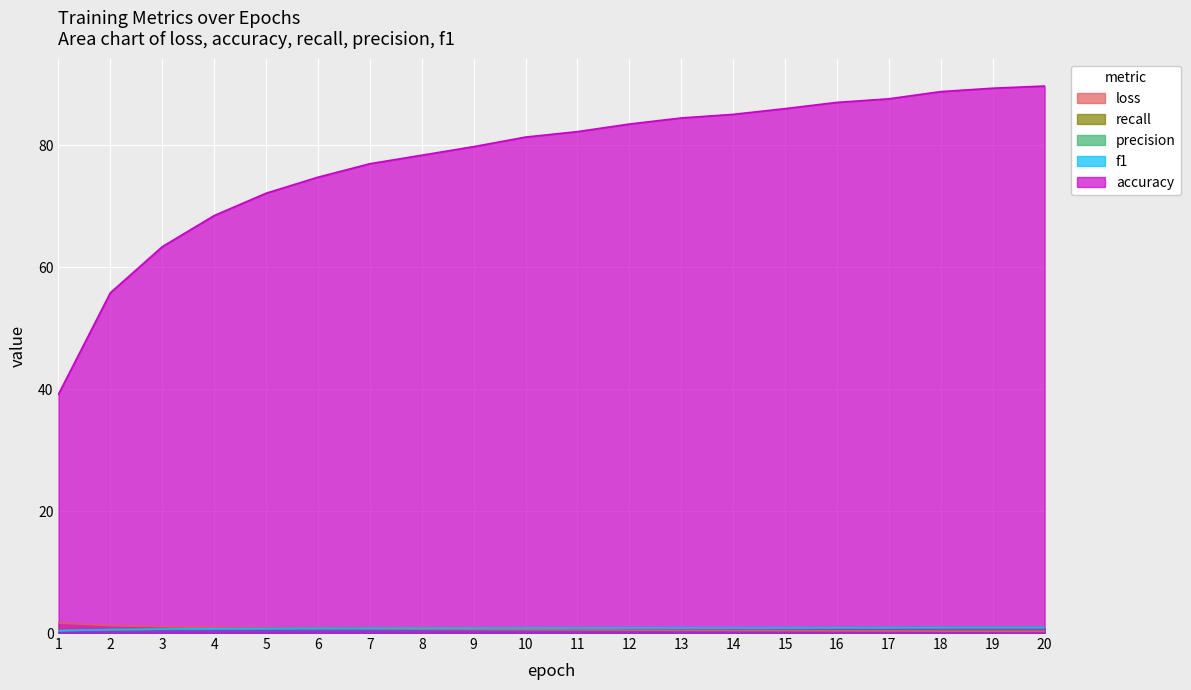

True or false: precision has a value of 1.3 at 11.

False